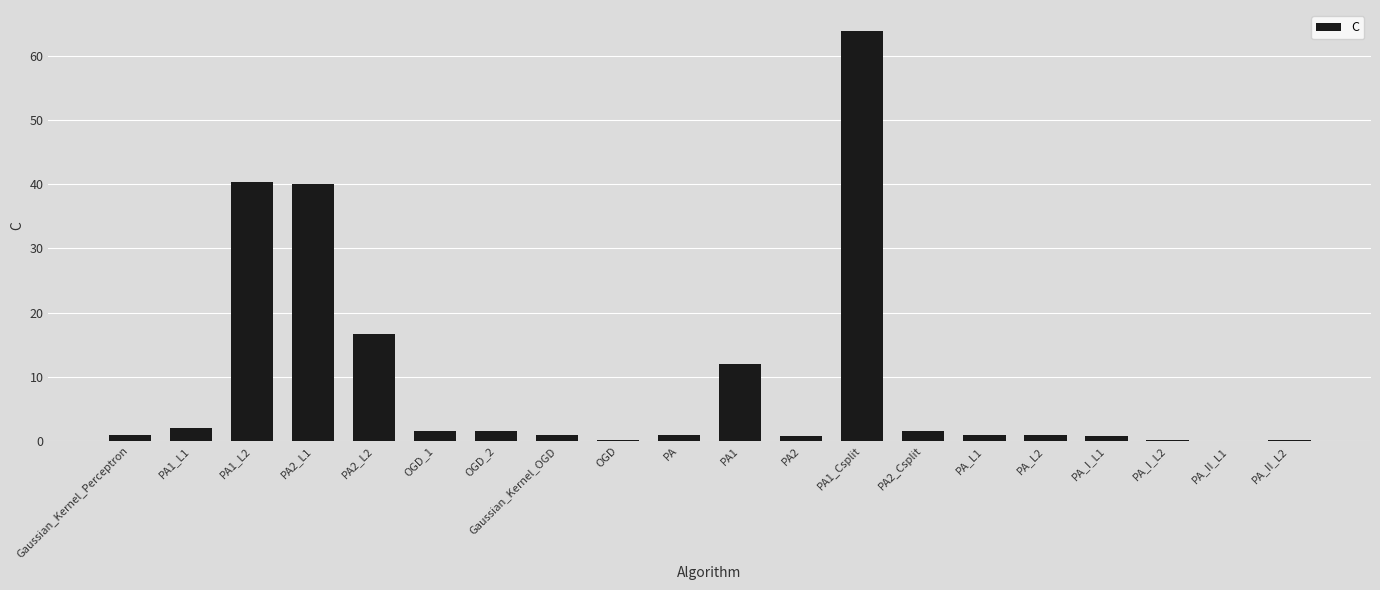

Is it true that the value at PA_II_L1 is 0.1?

True